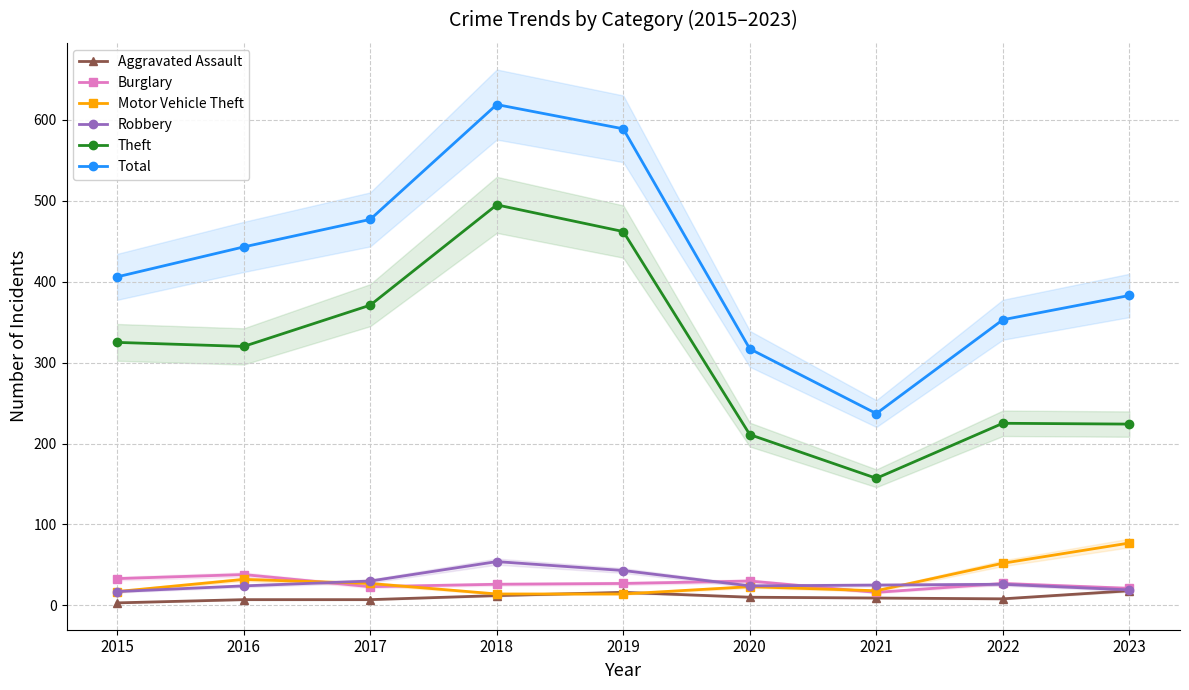

True or false: Total and Motor Vehicle Theft intersect in this chart.

False